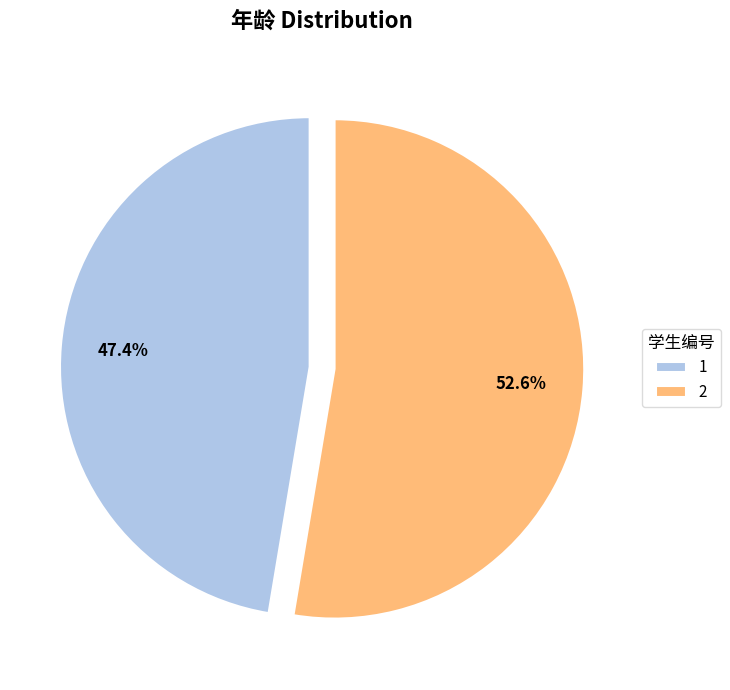

Which has a higher value, 2 or 1?

2